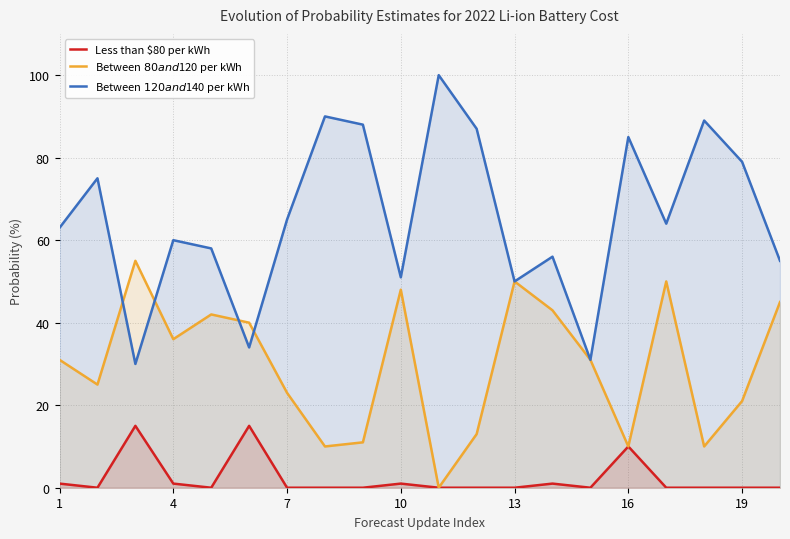

How many series are shown in this chart?

3